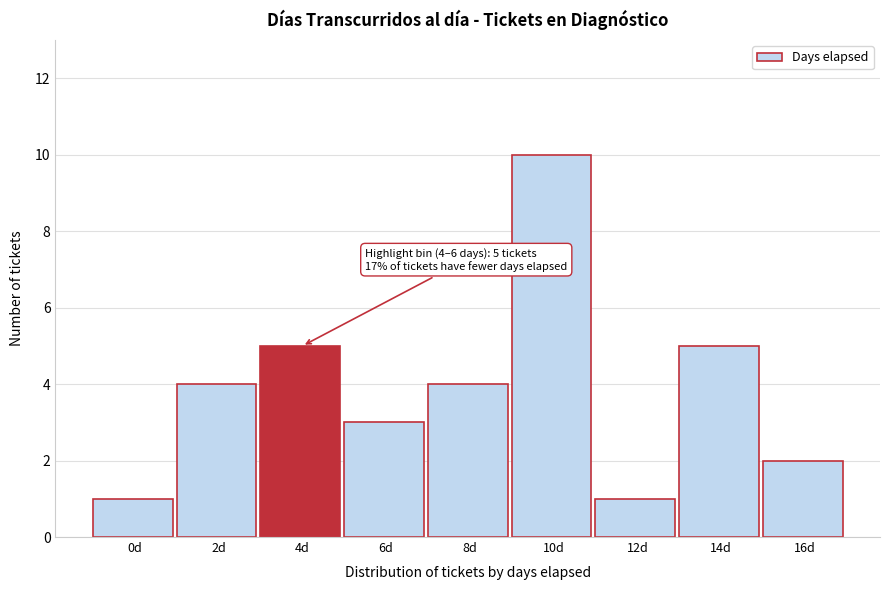

Reading left to right, transcribe all the data shown in this chart.

1	4	5	3	4	10	1	5	2